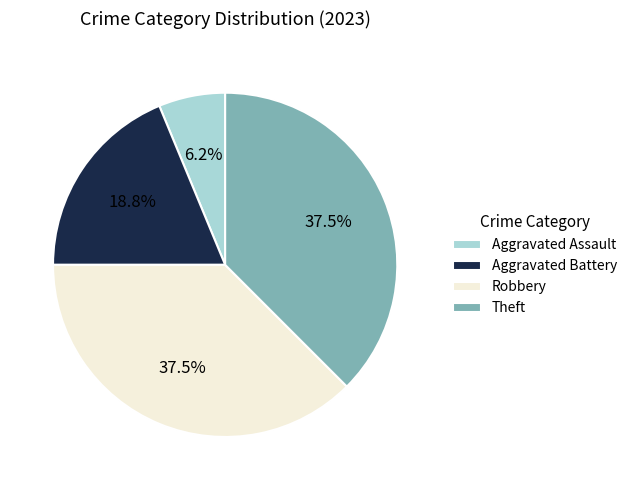

Is it true that Theft is 25% of the pie?

False